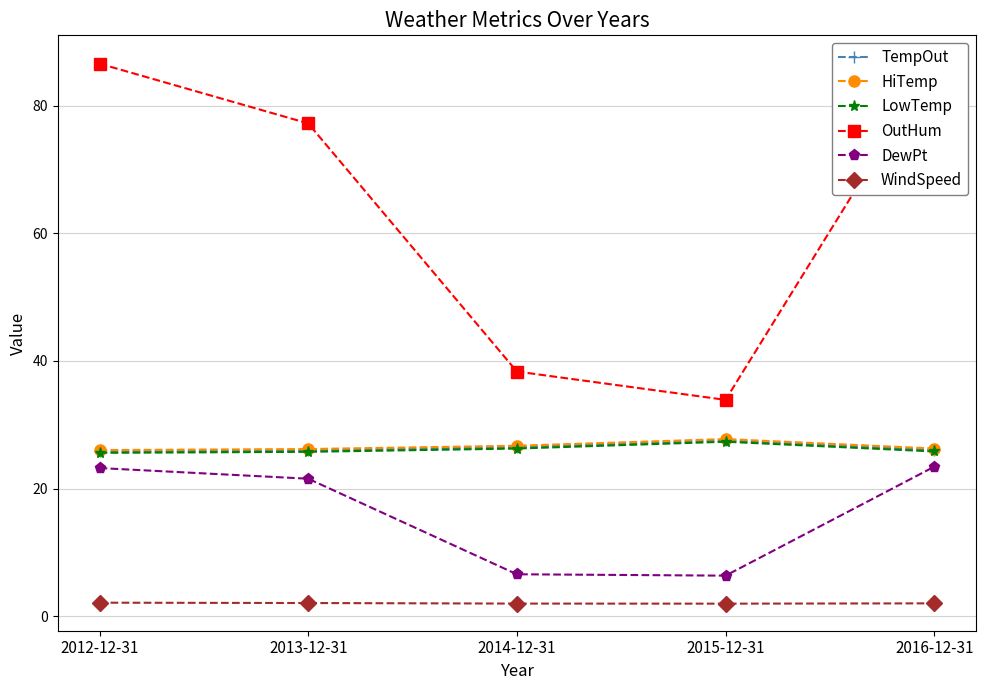

What is the minimum value shown in the chart?

2.0